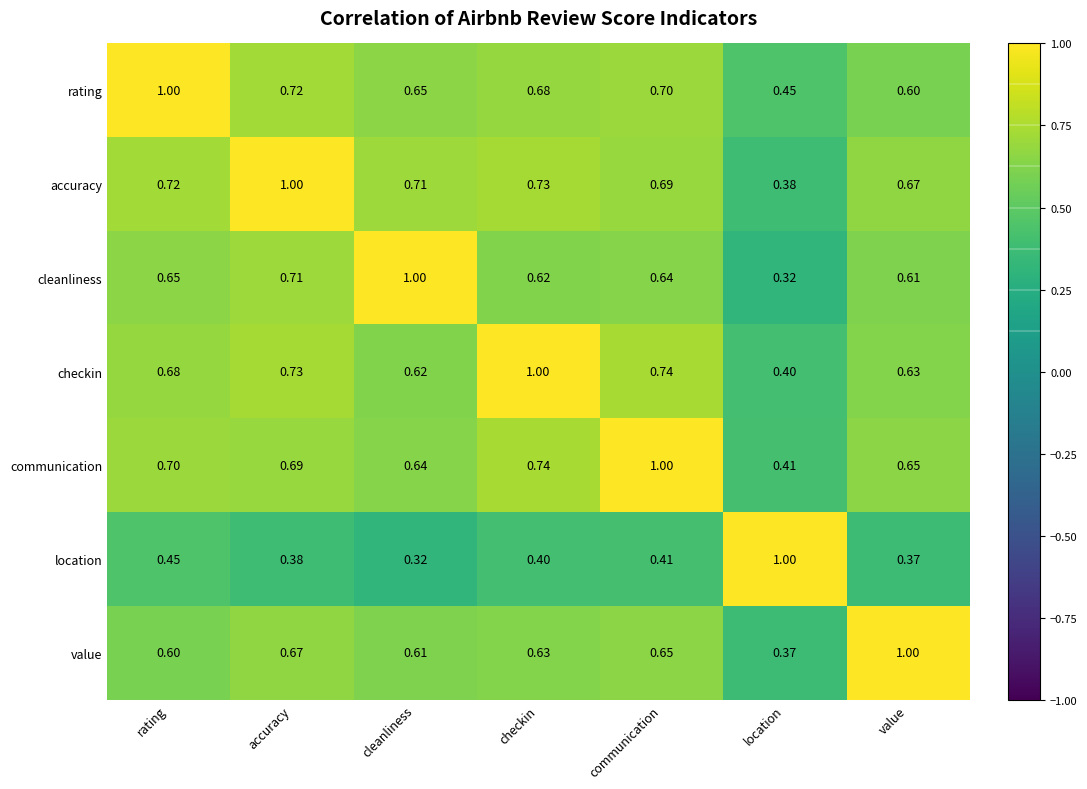

At which label is communication closest to 0?

location